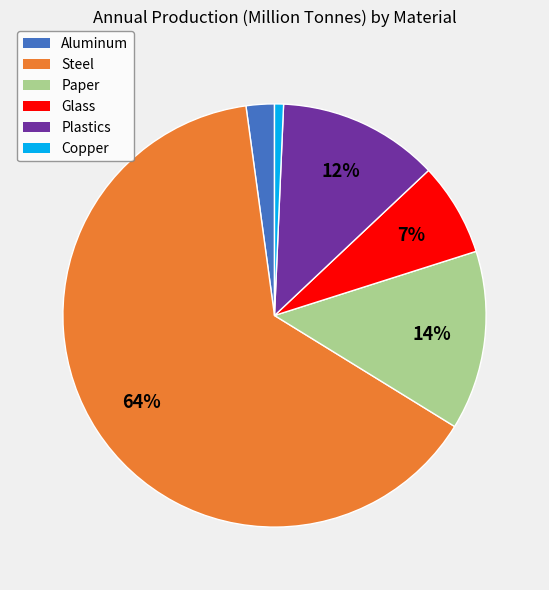

Do Glass and Paper together represent more than half of the pie?

No